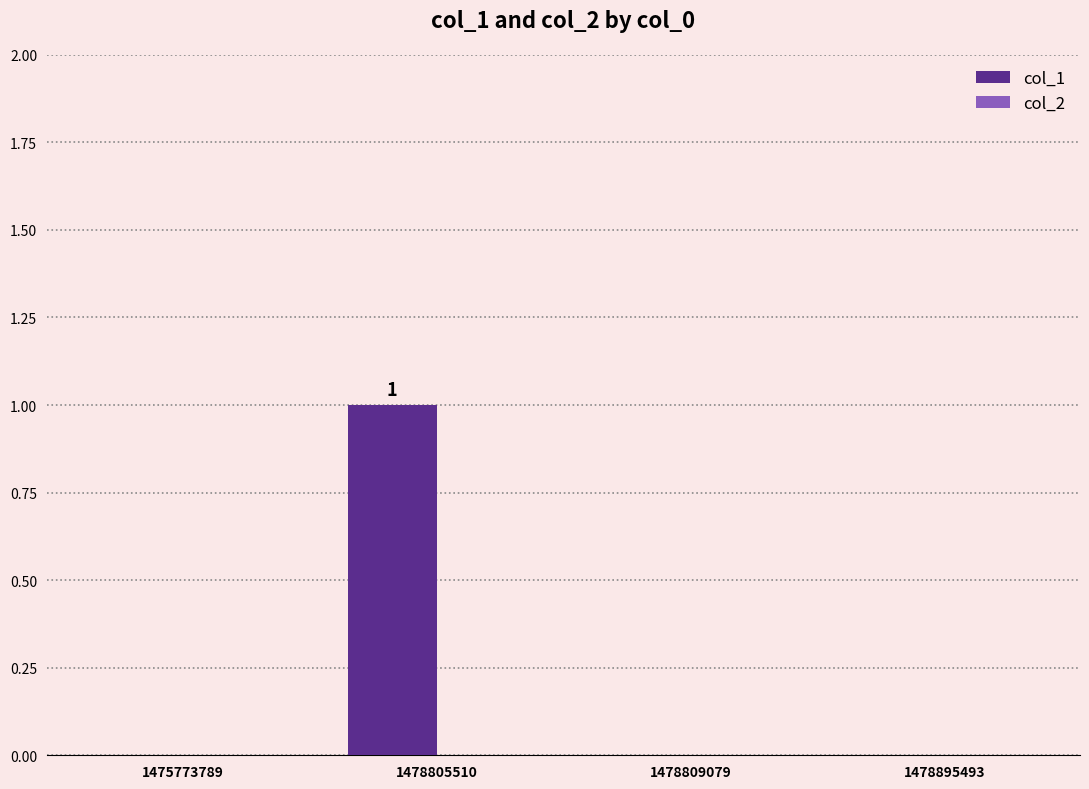

Which label corresponds to the largest value in the chart?

1478805510